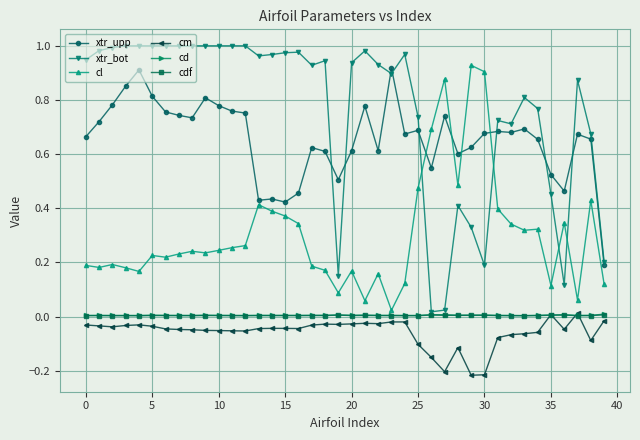

How many distinct data groups are displayed?

6